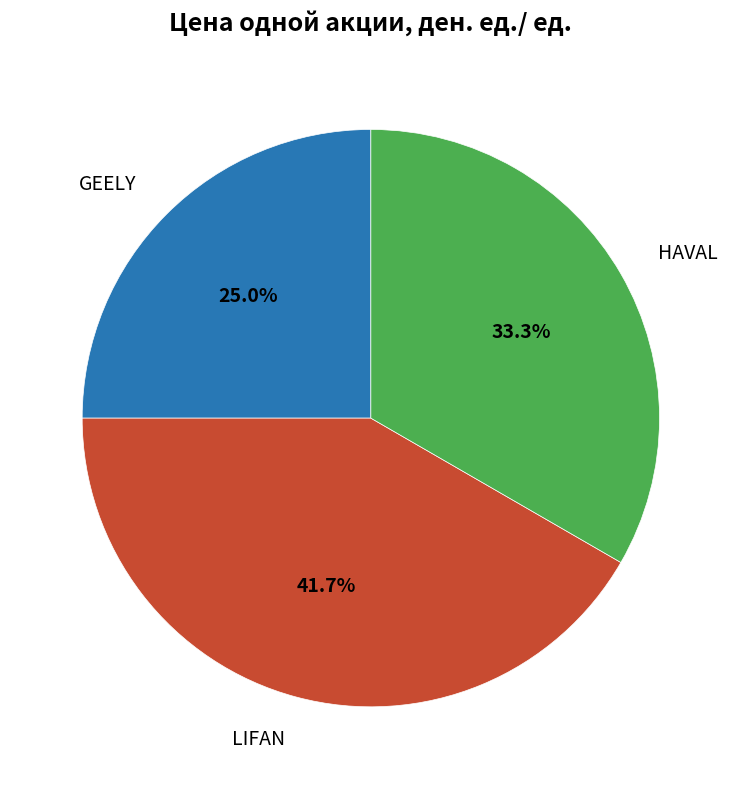

The LIFAN slice represents 34% of the pie. True or false?

False